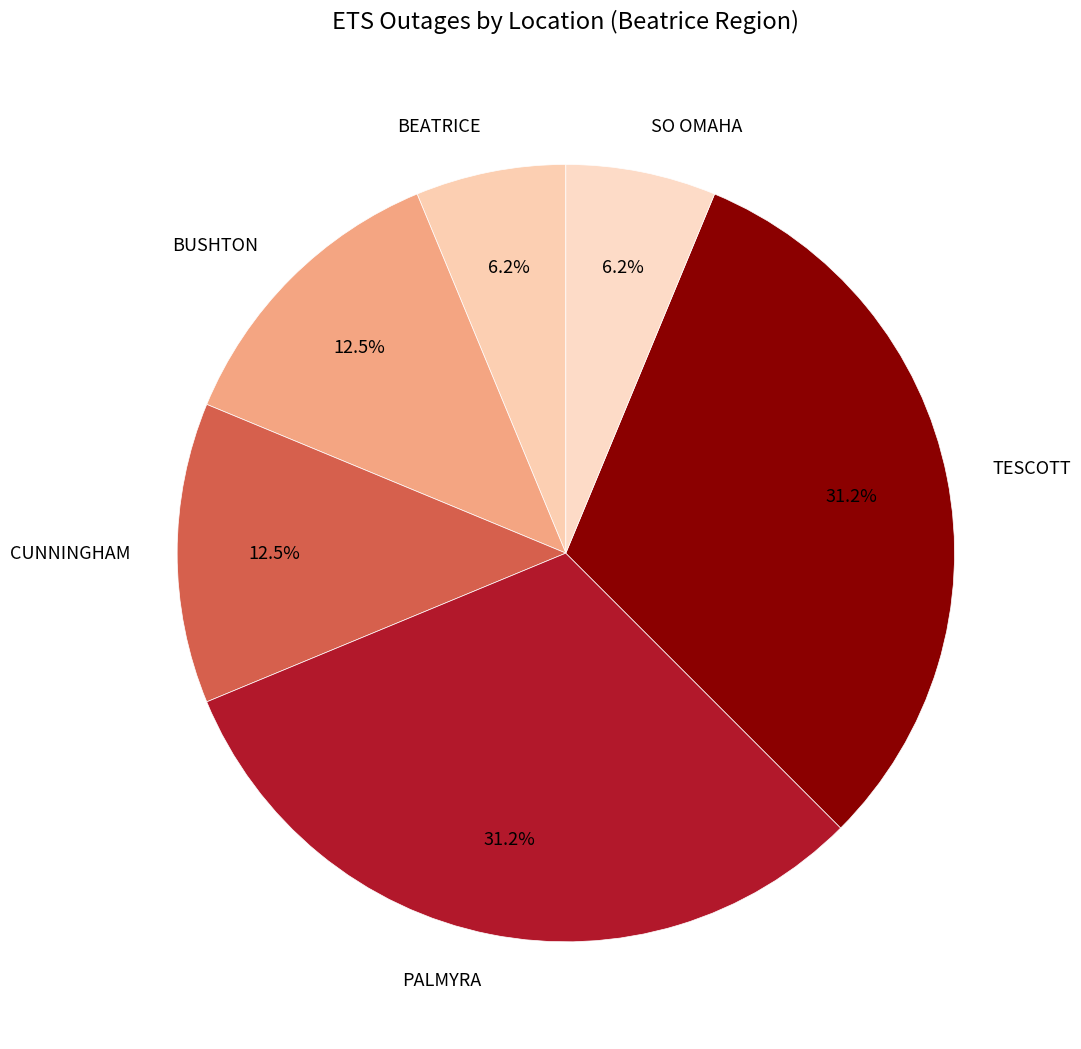

Do BUSHTON and CUNNINGHAM together represent more than half of the pie?

No